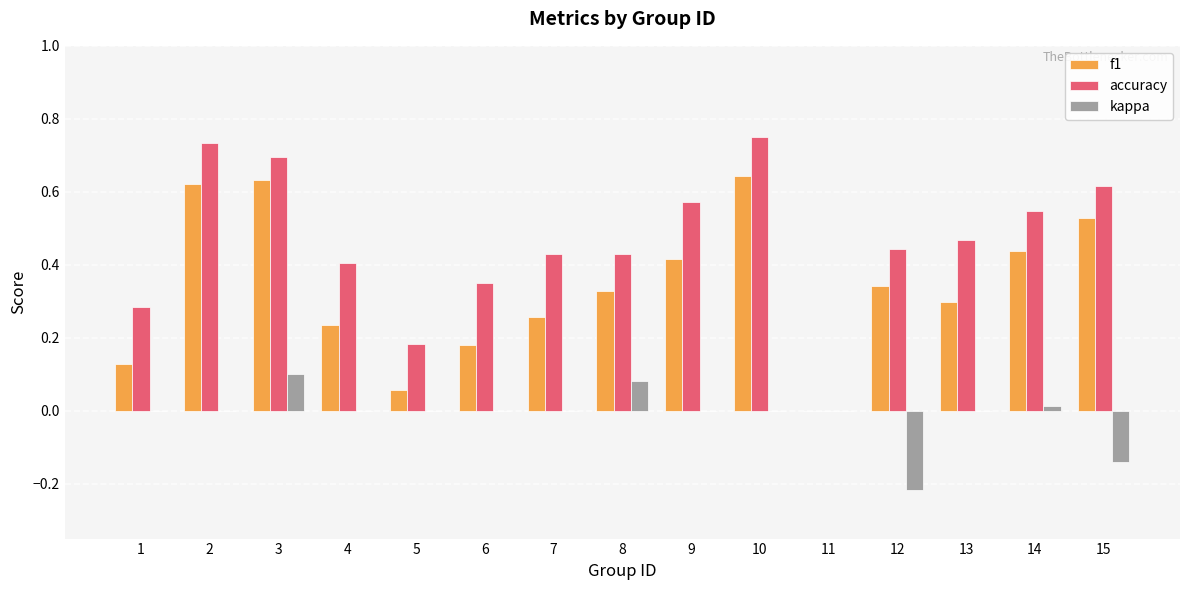

True or false: kappa has a value of 0.0 at 9.

True